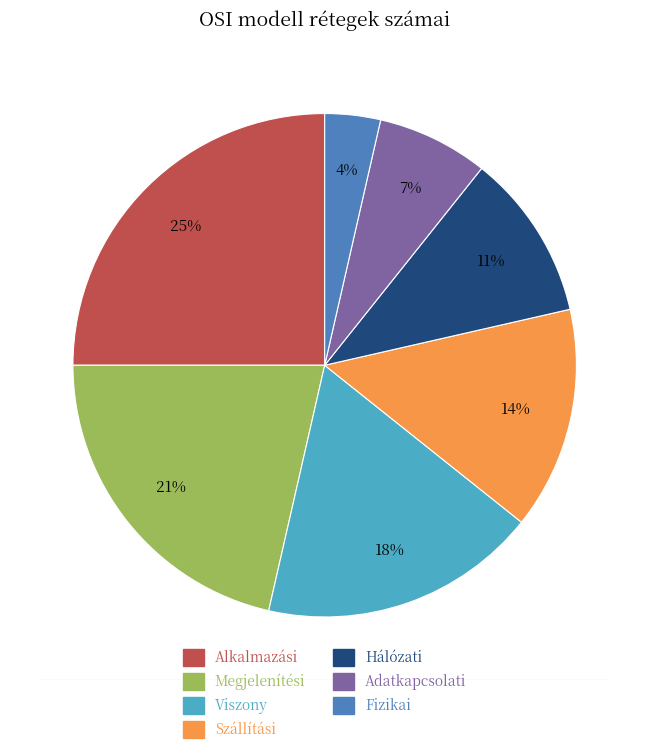

True or false: Fizikai accounts for 4% of the total.

True